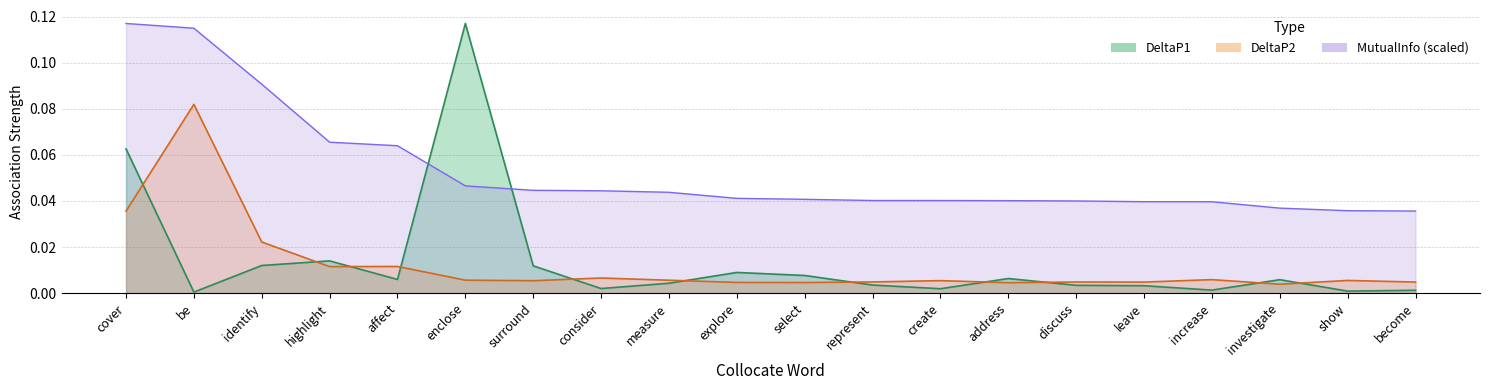

True or false: DeltaP1 has a value of 0.0 at represent.

False